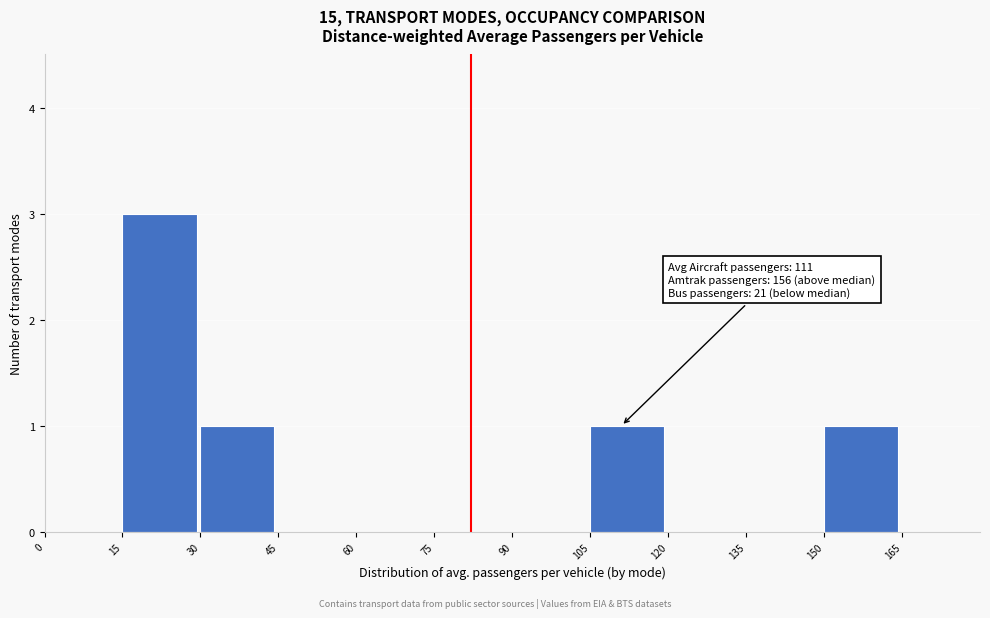

Which range on the x-axis has the tallest bar?

15 to 30